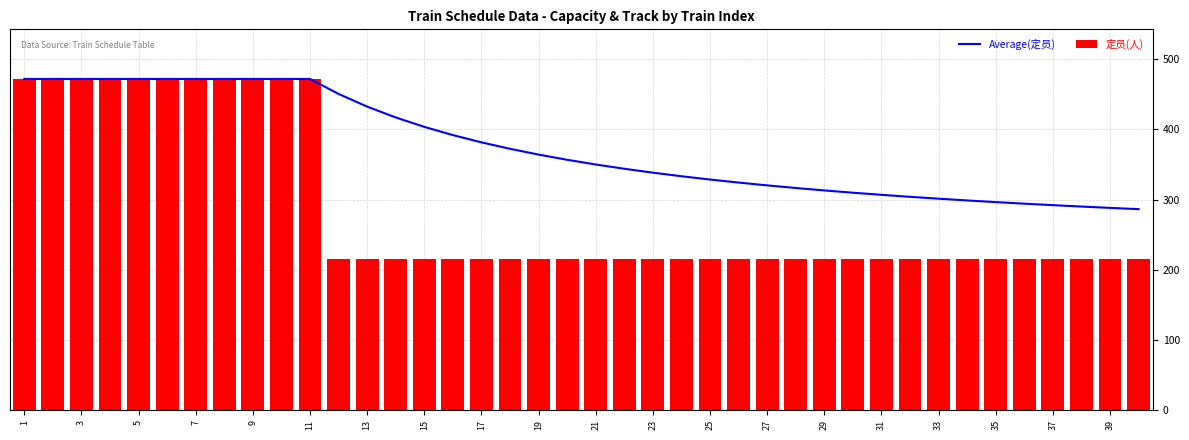

Which series has the widest spread of values?

定员(人)